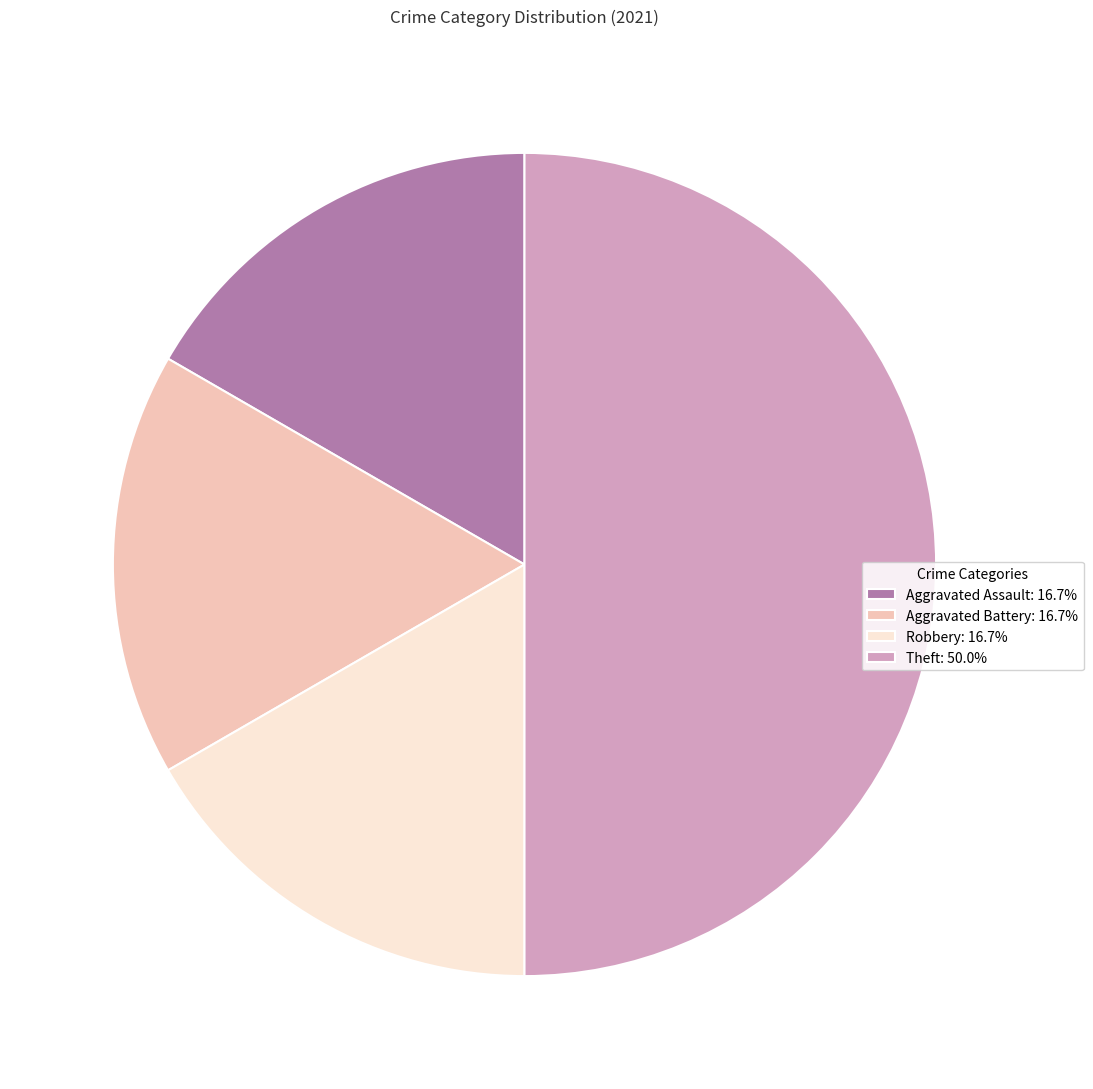

Does Aggravated Assault: 16.7% account for over 50% of the chart?

No